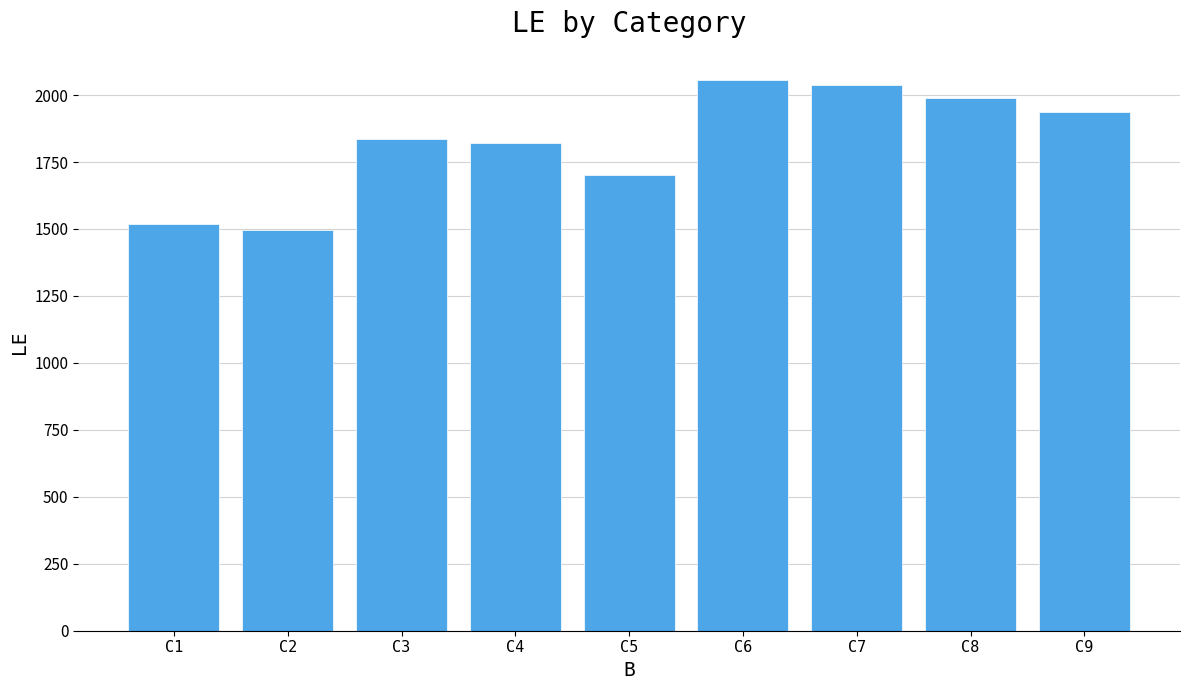

Reading left to right, list all the values displayed in this chart.

C1=1517	C2=1495	C3=1836	C4=1822	C5=1703	C6=2055	C7=2037	C8=1988	C9=1937